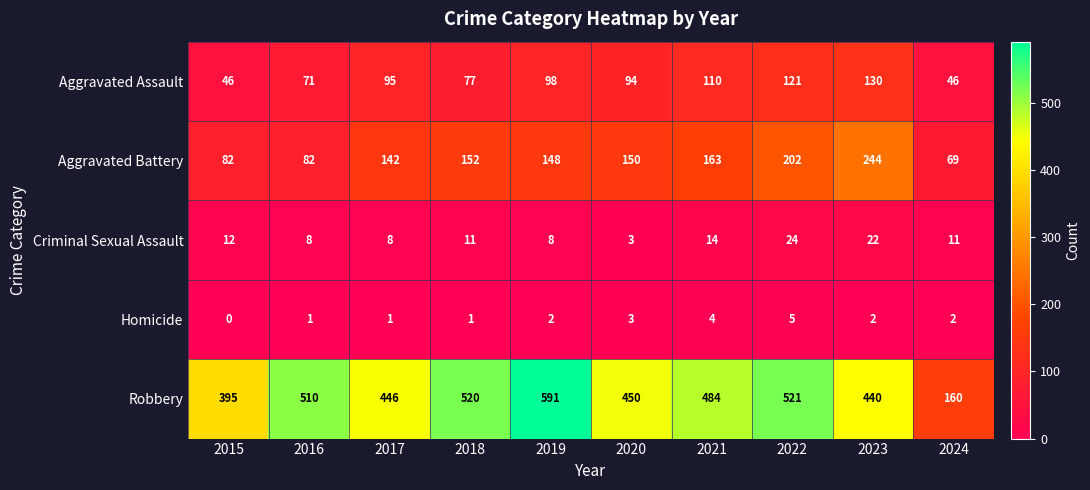

Between 2019 and 2020, which series saw the biggest shift?

Robbery